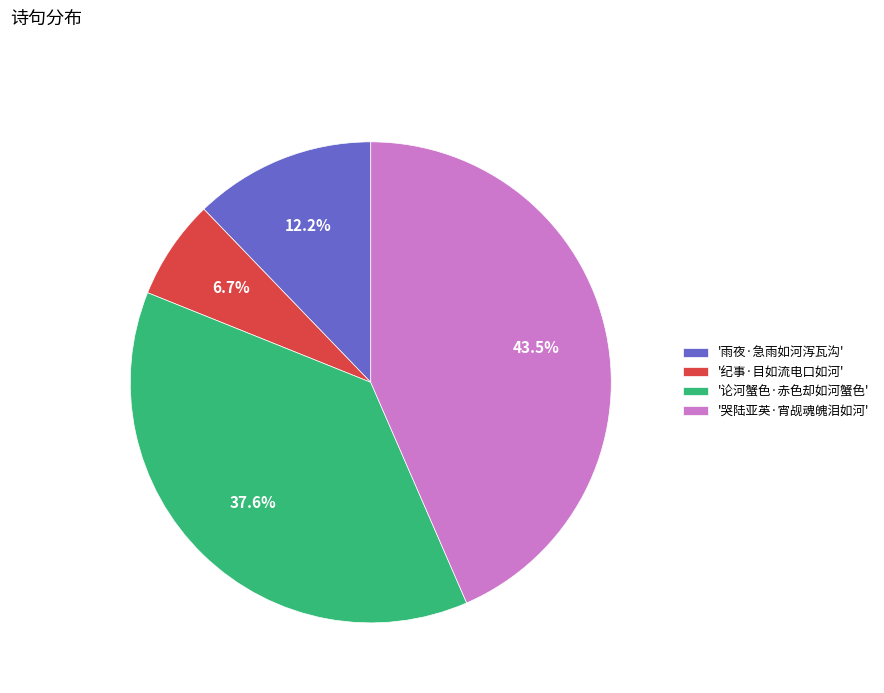

To the nearest percent, what is the difference between the largest and smallest slice percentages?

37%